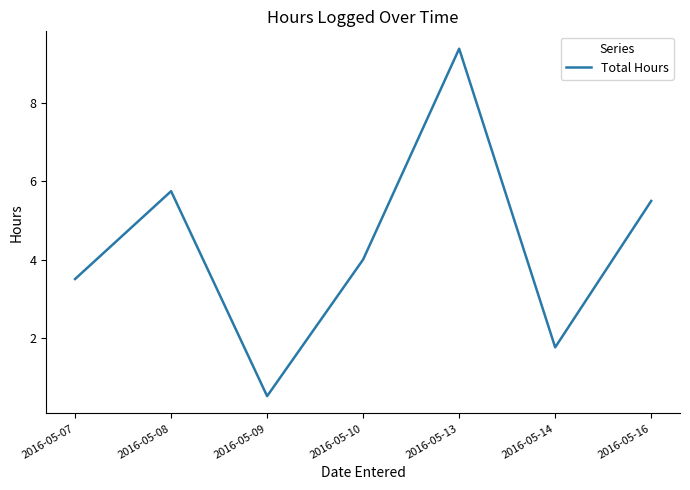

What is the change in value from 2016-05-10 to 2016-05-13?

+5.4